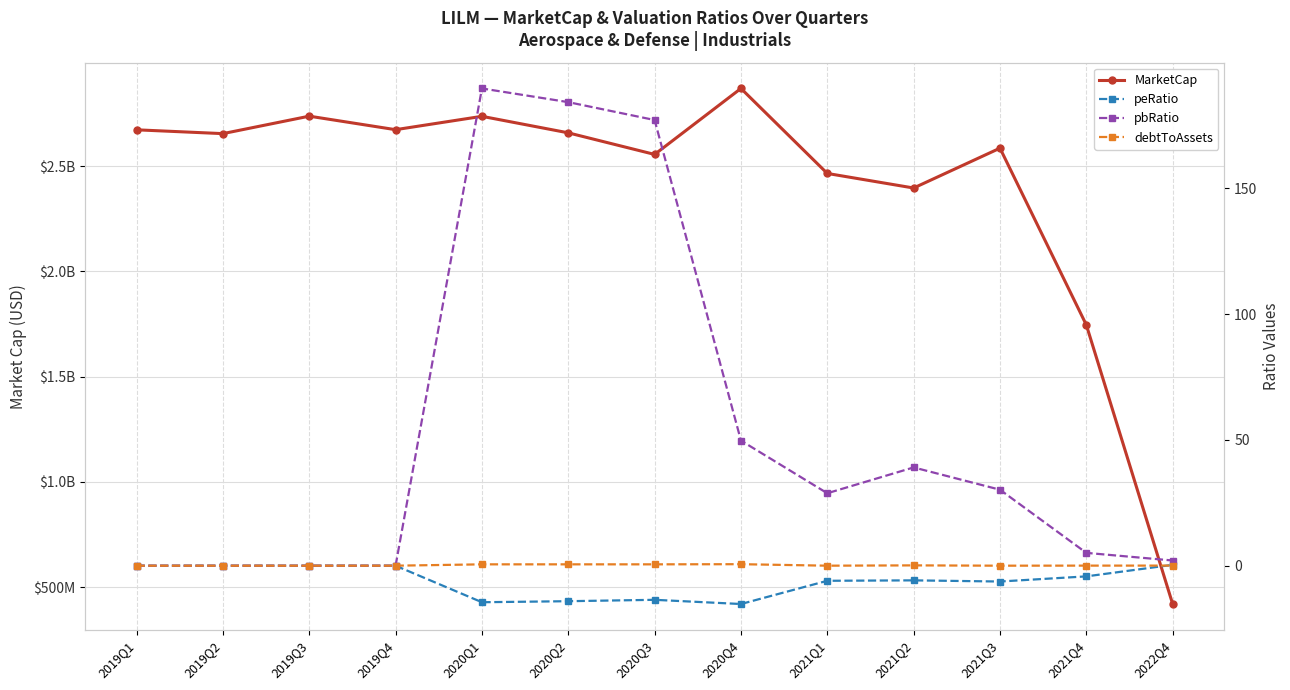

True or false: debtToAssets and MarketCap cross at least once.

False